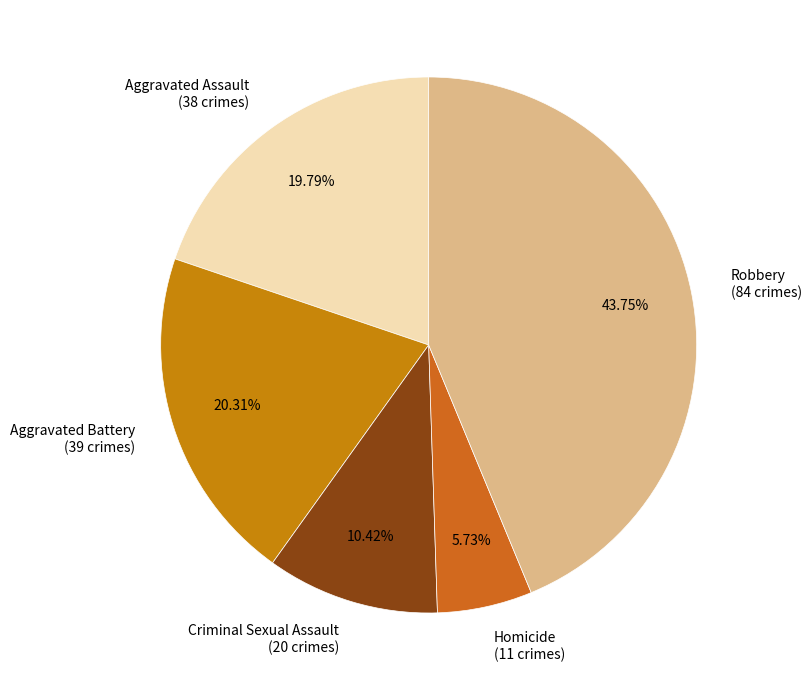

How many slices are in this pie chart?

5